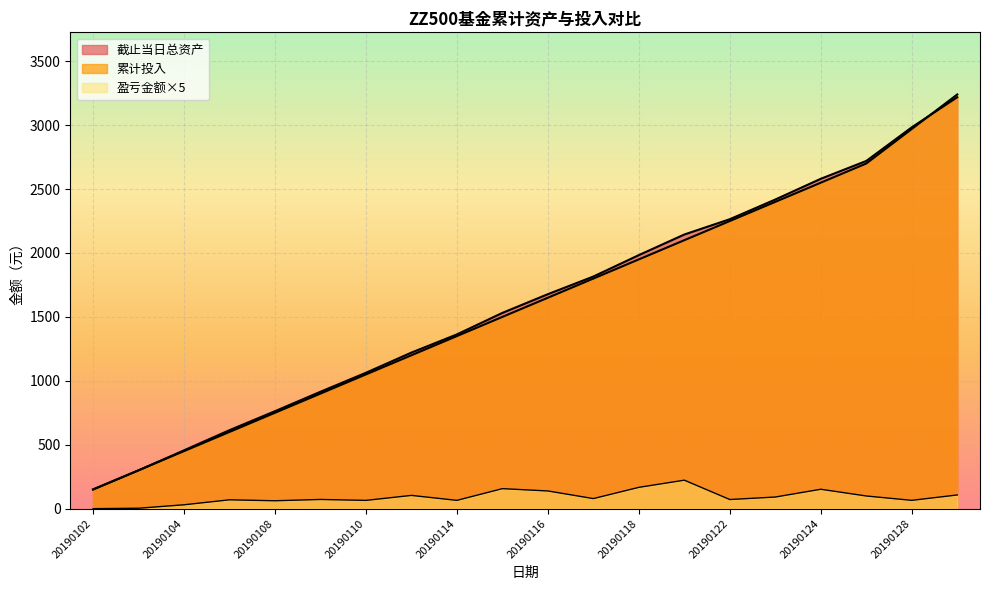

At which category is the sum across all series the highest?

20190129